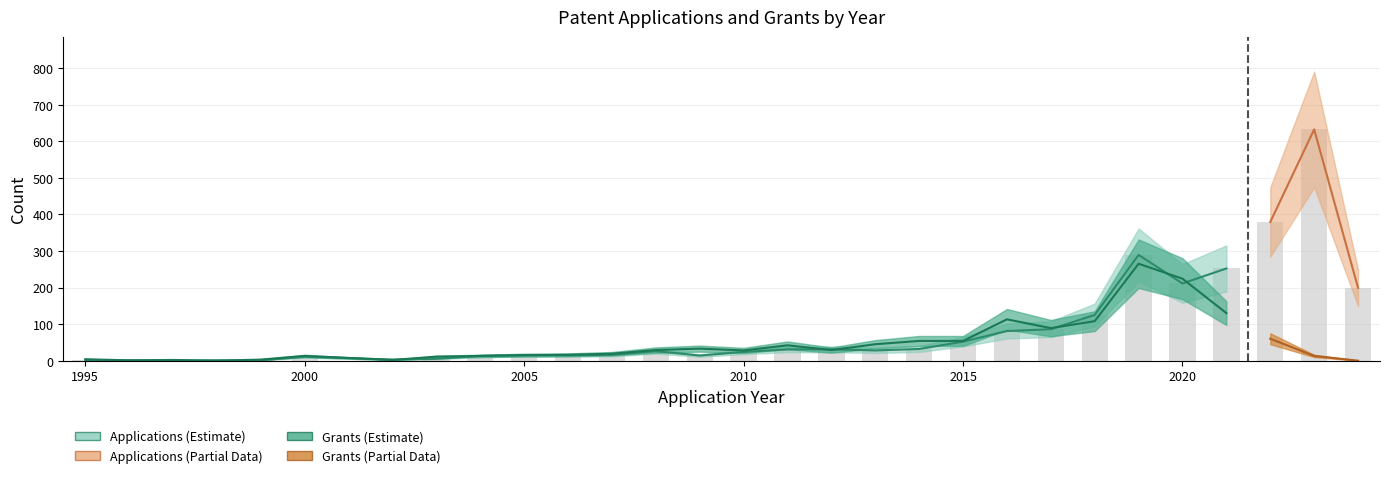

What is the average value of the Applications series?

89